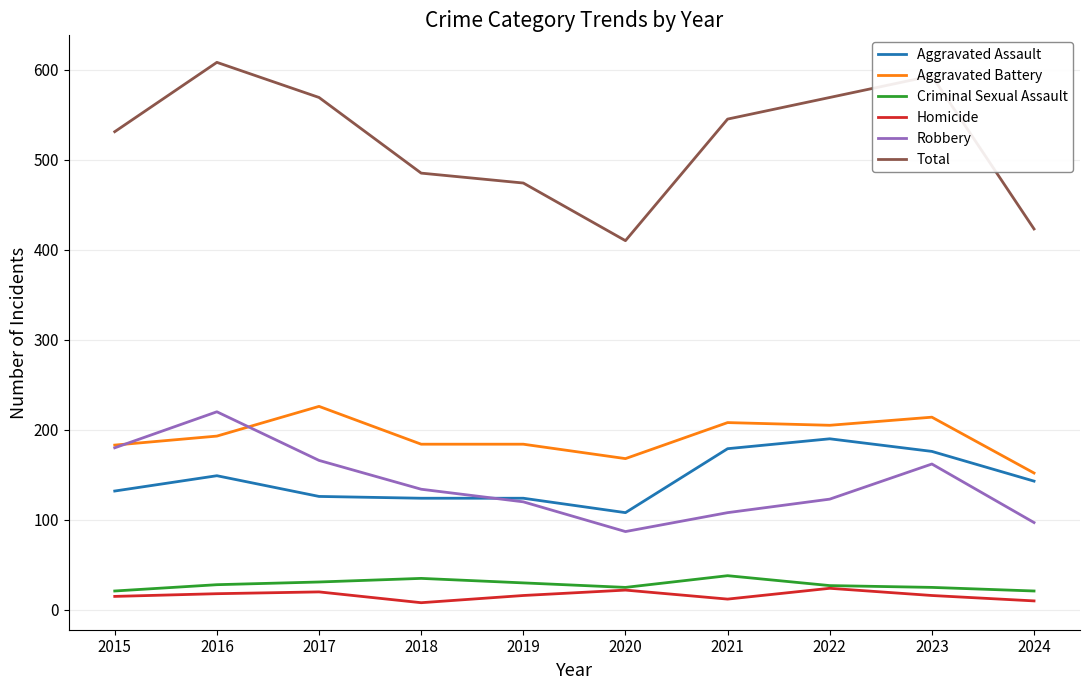

Is this an area chart (filled region under the line)?

No